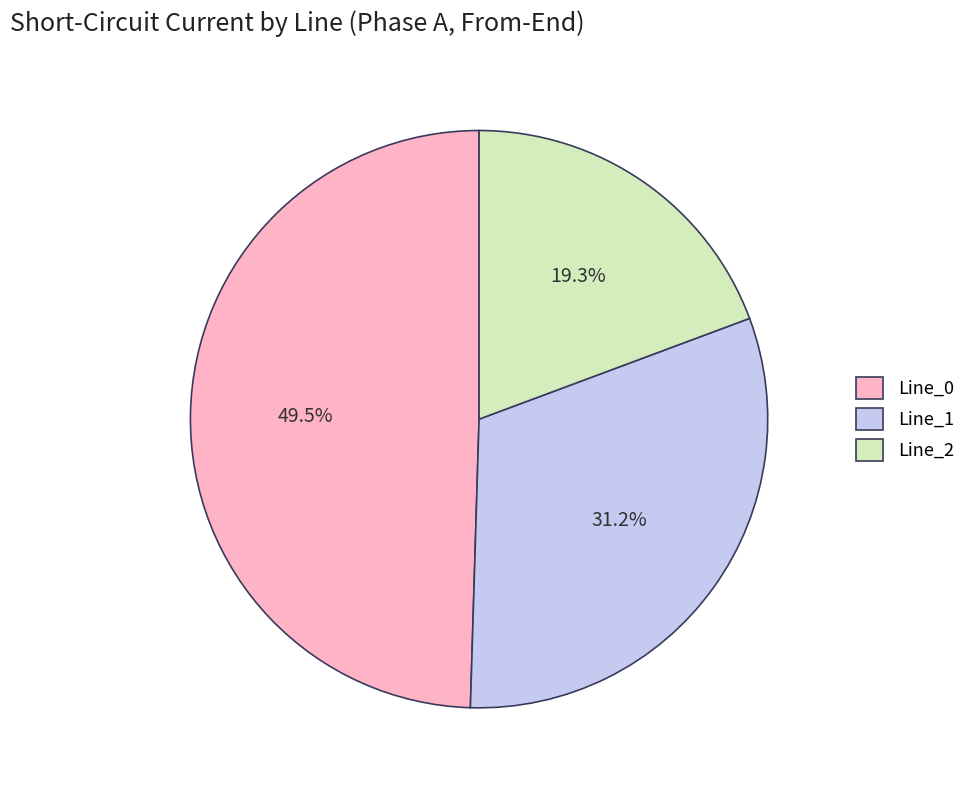

To the nearest percent, what is the combined percentage of Line_2 and Line_1?

50%